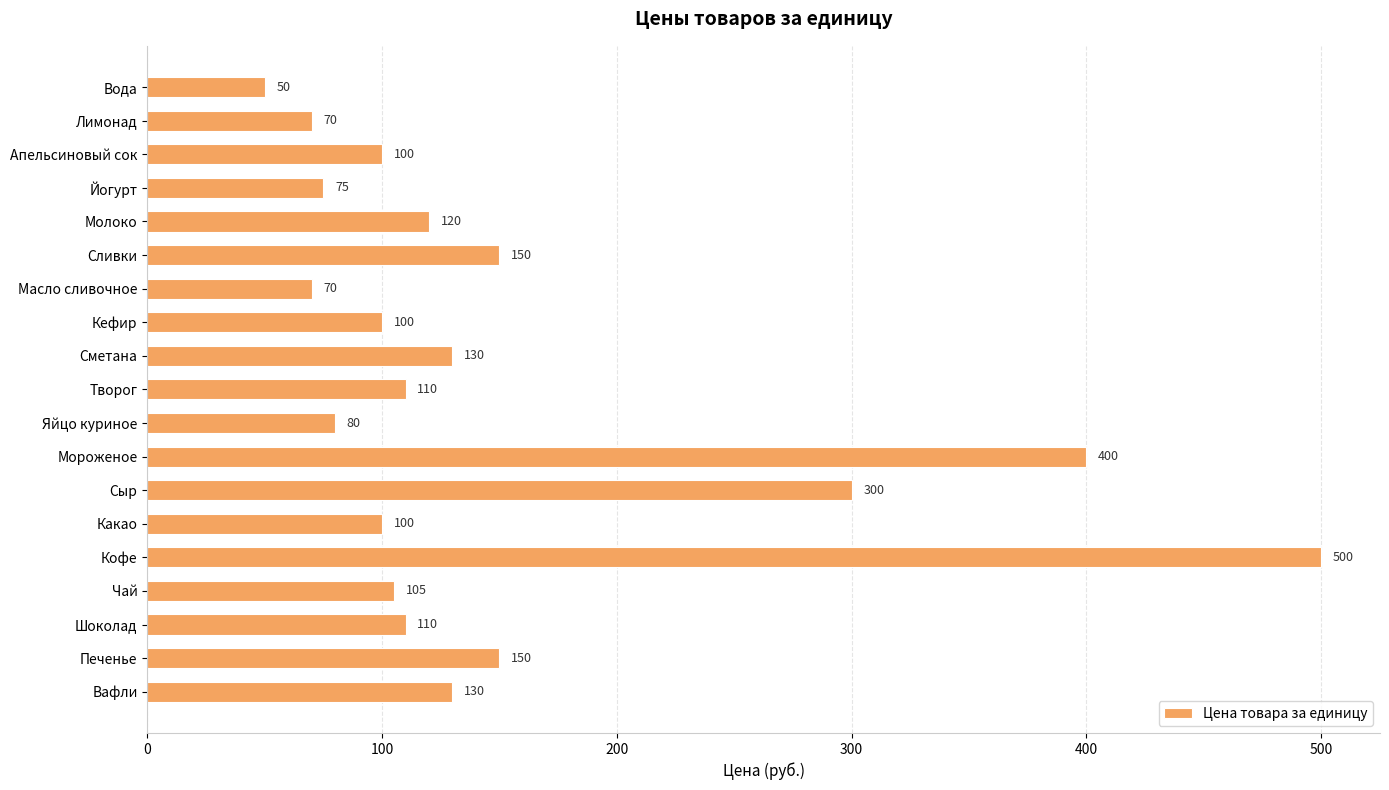

What is the change in value from Вода to Кофе?

+450